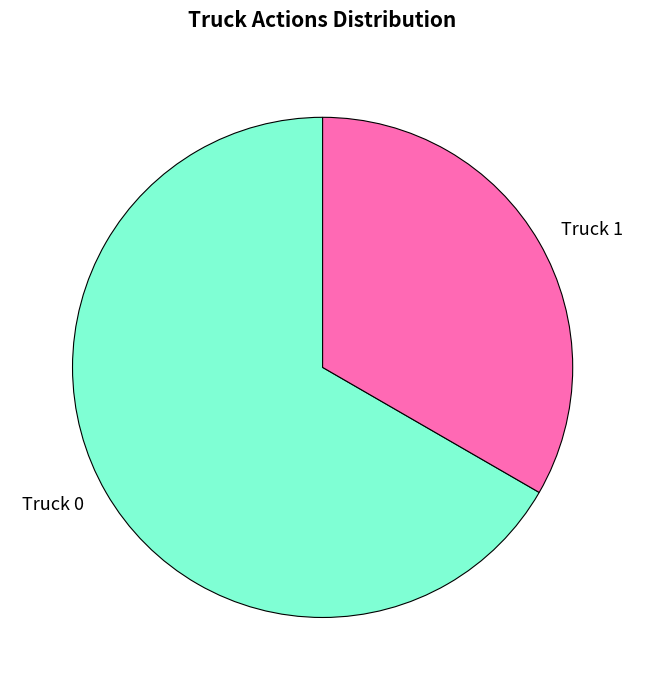

Between Truck 1 and Truck 0, which is larger?

Truck 0